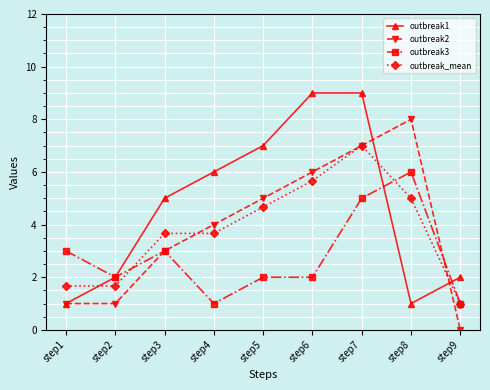

Where do outbreak1 and outbreak_mean first cross each other?

step1 and step2